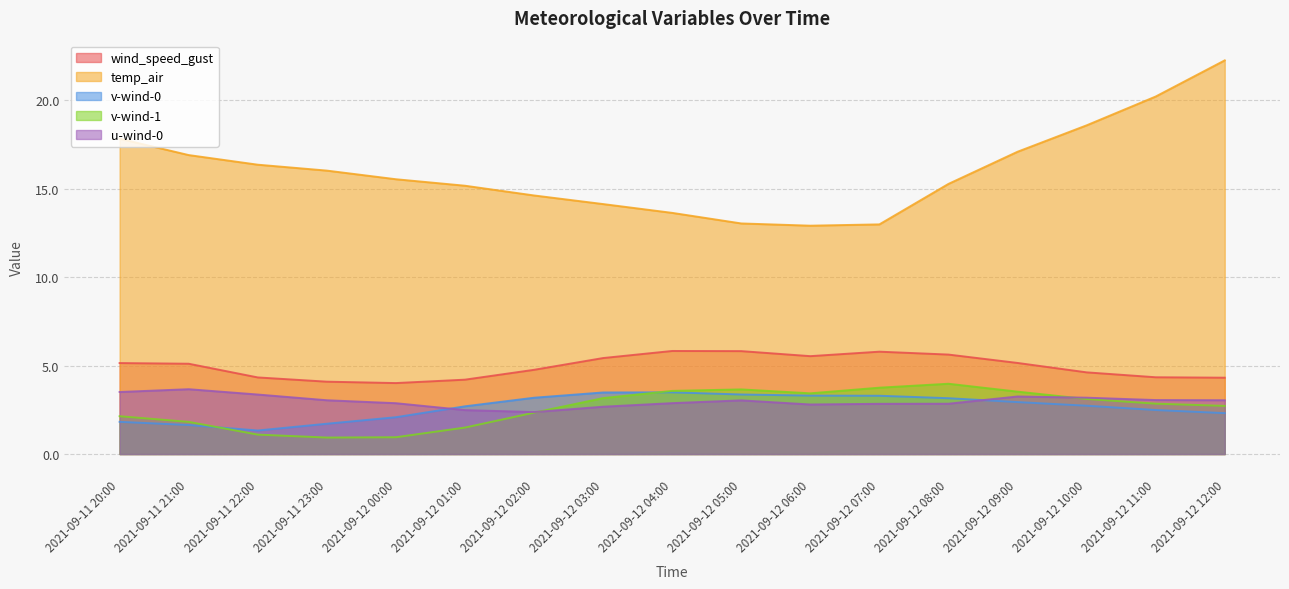

What value does the temp_air series have at 2021-09-12 12:00?

22.2